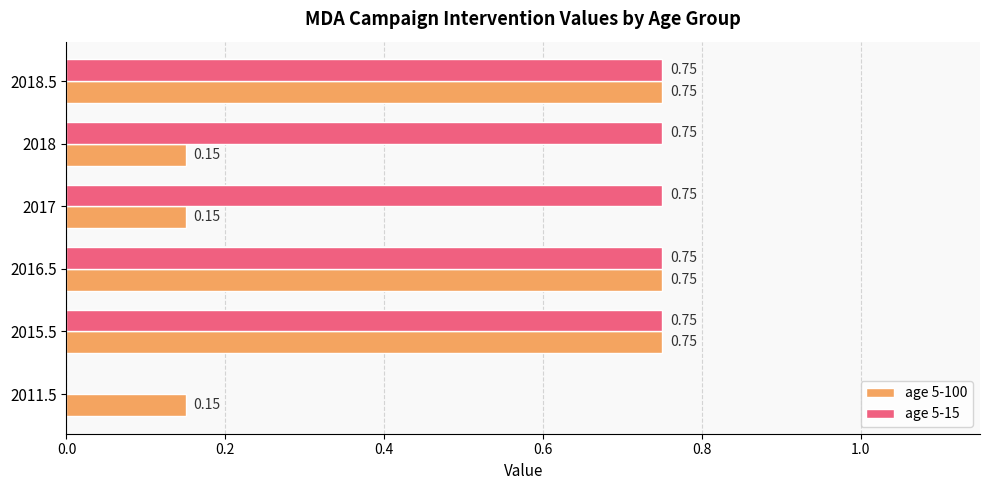

What is the sum of the age 5-100 values at 2018.5 and 2017?

0.9